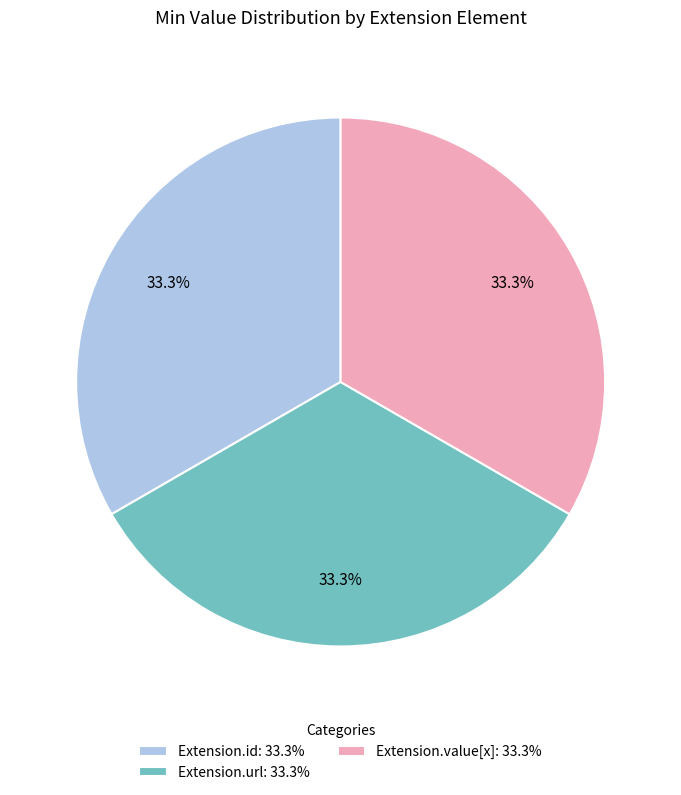

Do Extension.value[x]: 33.3% and Extension.url: 33.3% together represent more than half of the pie?

Yes